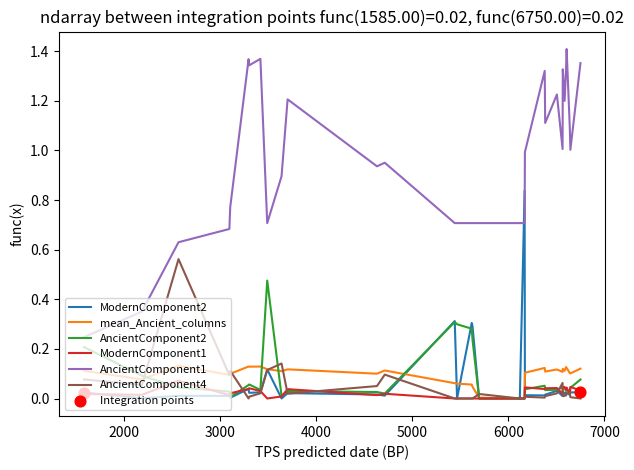

Which series contains the lowest Y value?

ModernComponent2